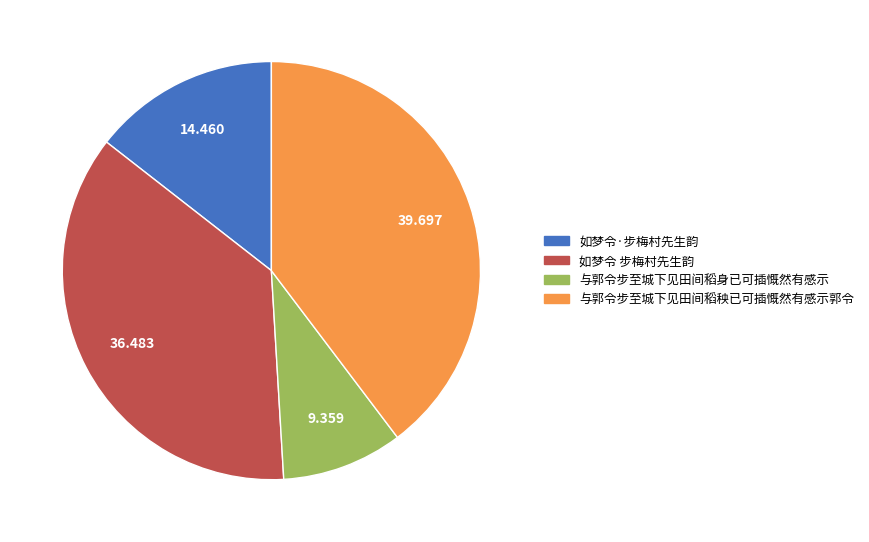

Do 如梦令·步梅村先生韵 and 与郭令步至城下见田间稻身已可插慨然有感示 together represent more than half of the pie?

No